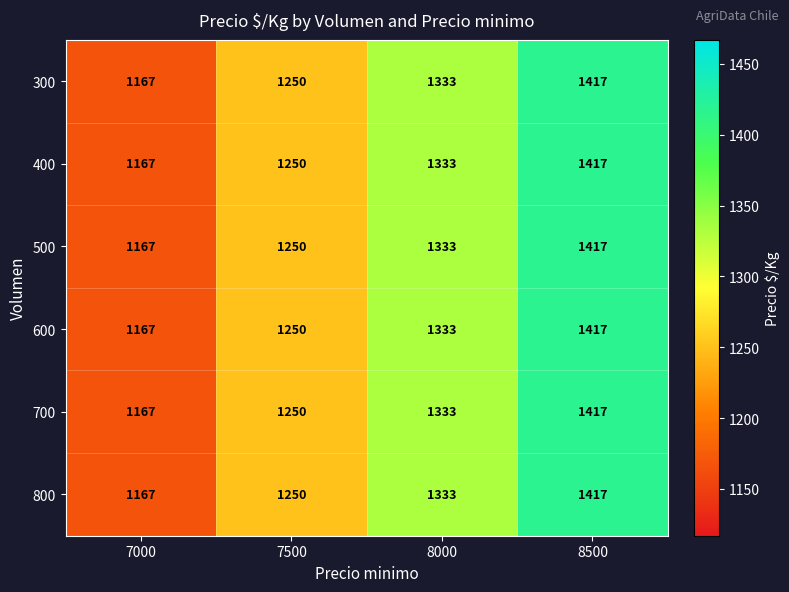

True or false: 800 has a value of 1167 at 7000.

True